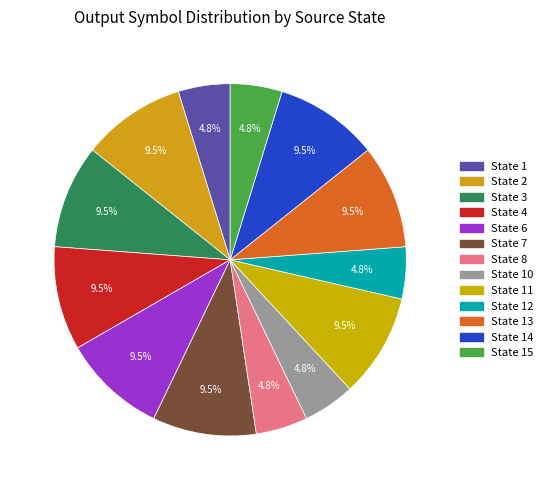

How many segments does this pie chart have?

13